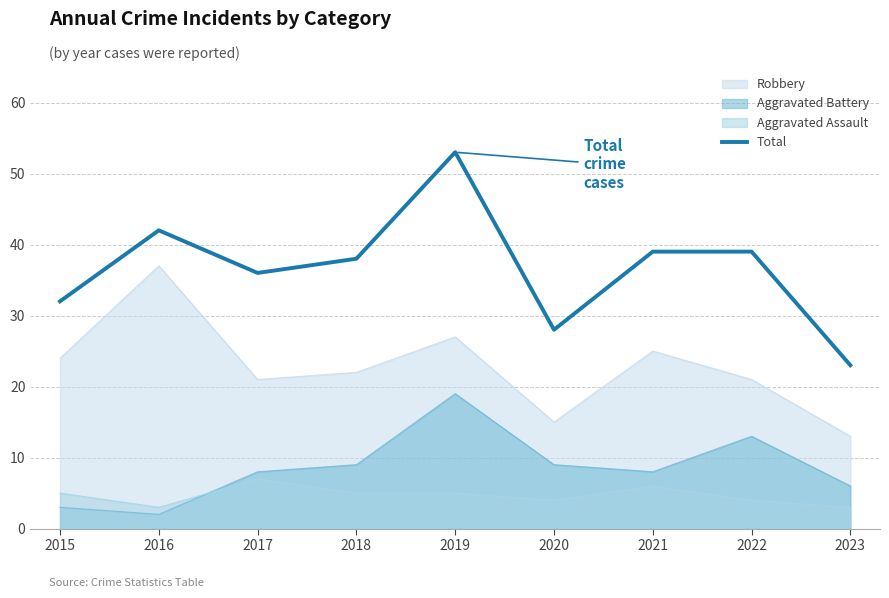

True or false: Aggravated Battery and Total cross at least once.

False